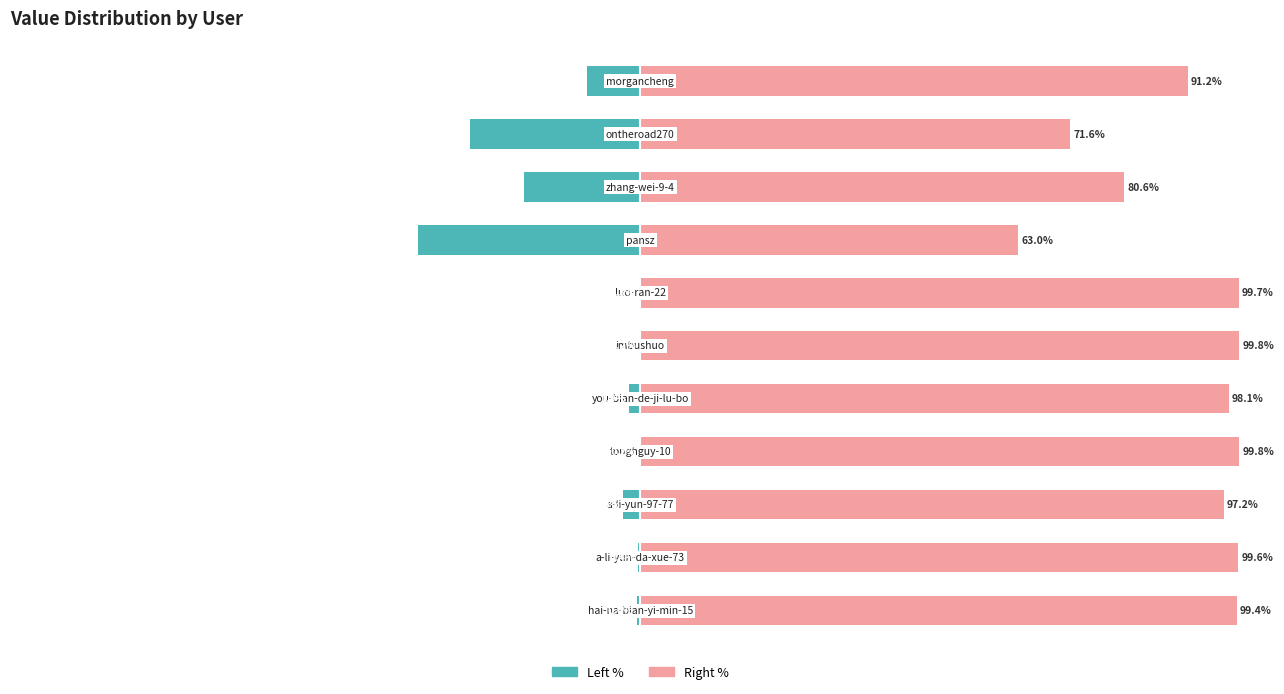

Rank the series at 4 from highest to lowest value.

col_1 (right %), col_1 (left %)